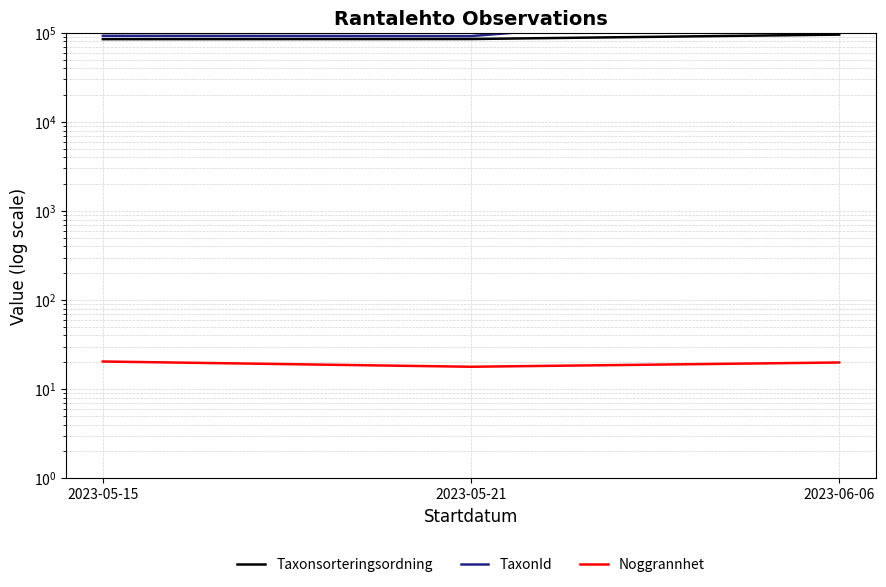

How many data points in Noggrannhet are above 19?

2